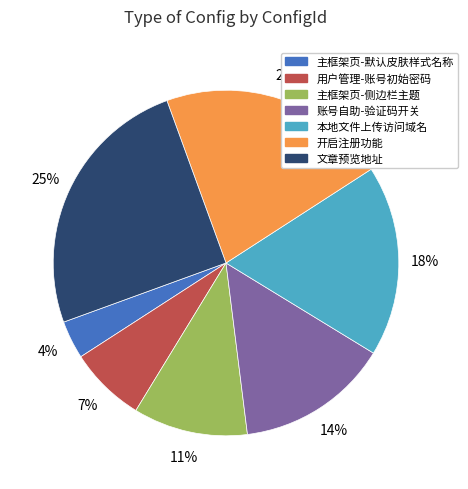

Which category has the smallest portion of the pie?

主框架页-默认皮肤样式名称